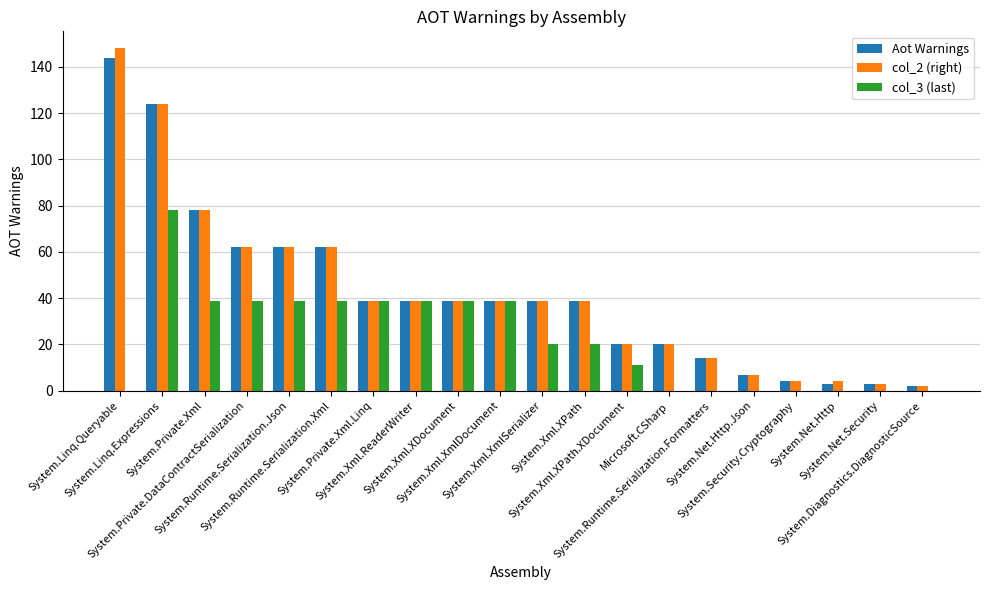

What is the approximate value of Aot Warnings at System.Xml.ReaderWriter, to the nearest 10?

40